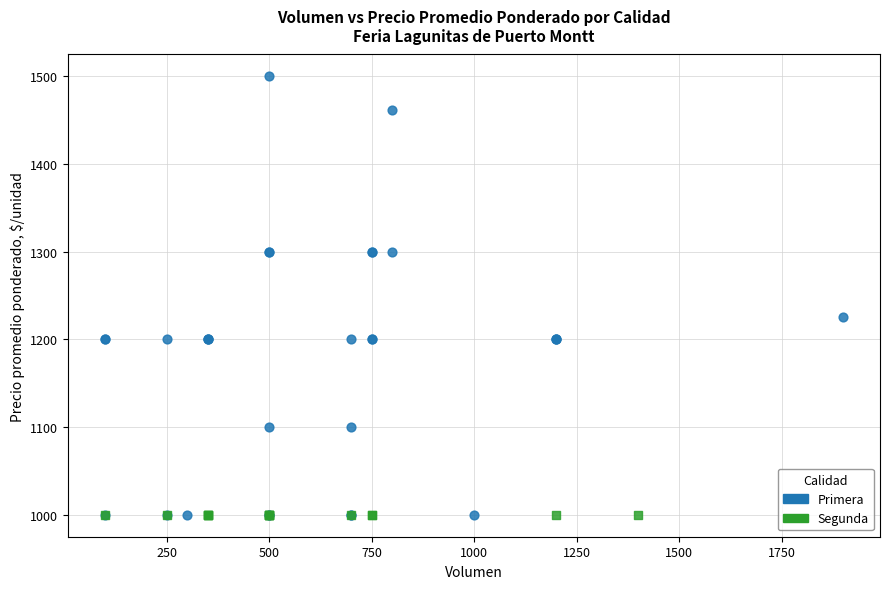

What are all the series names shown in the legend?

Primera, Segunda